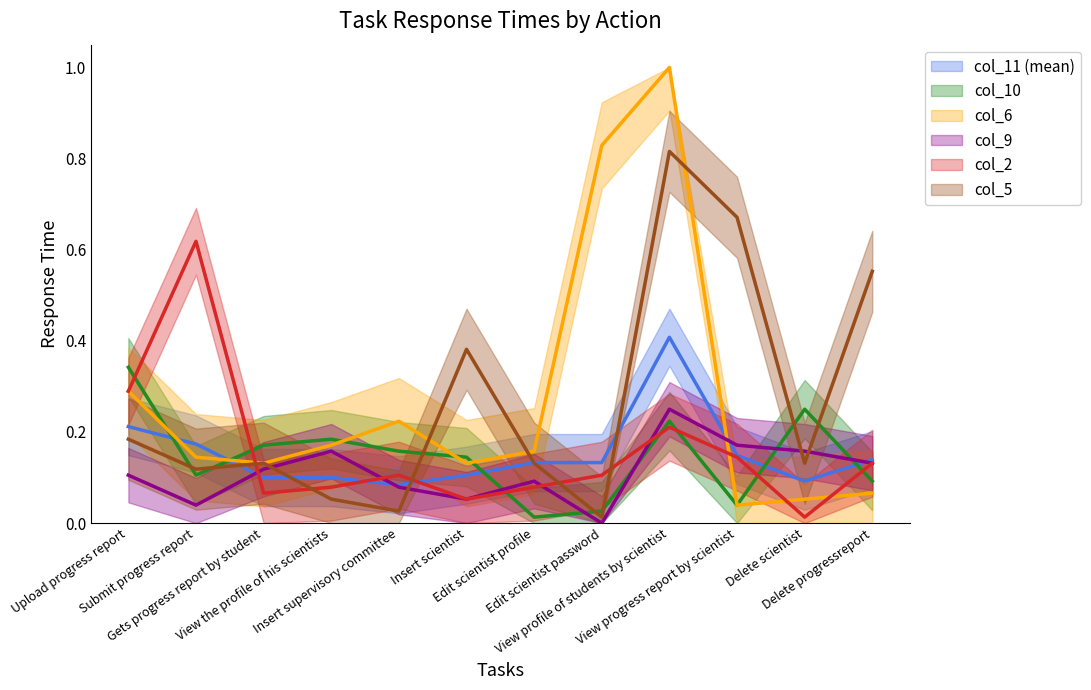

The value of col_6_line at Delete scientist is 0.0. True or false?

False